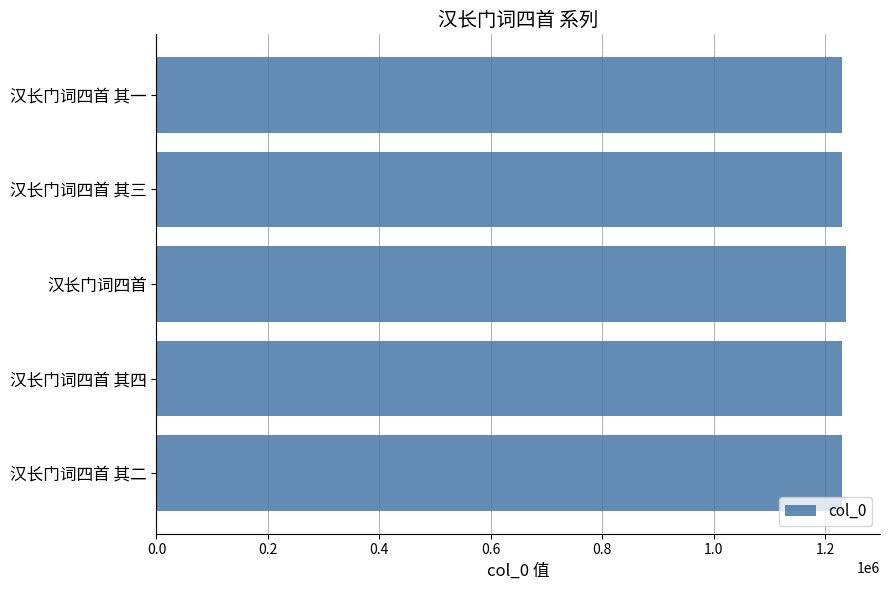

What is the minimum value shown in the chart?

1230255